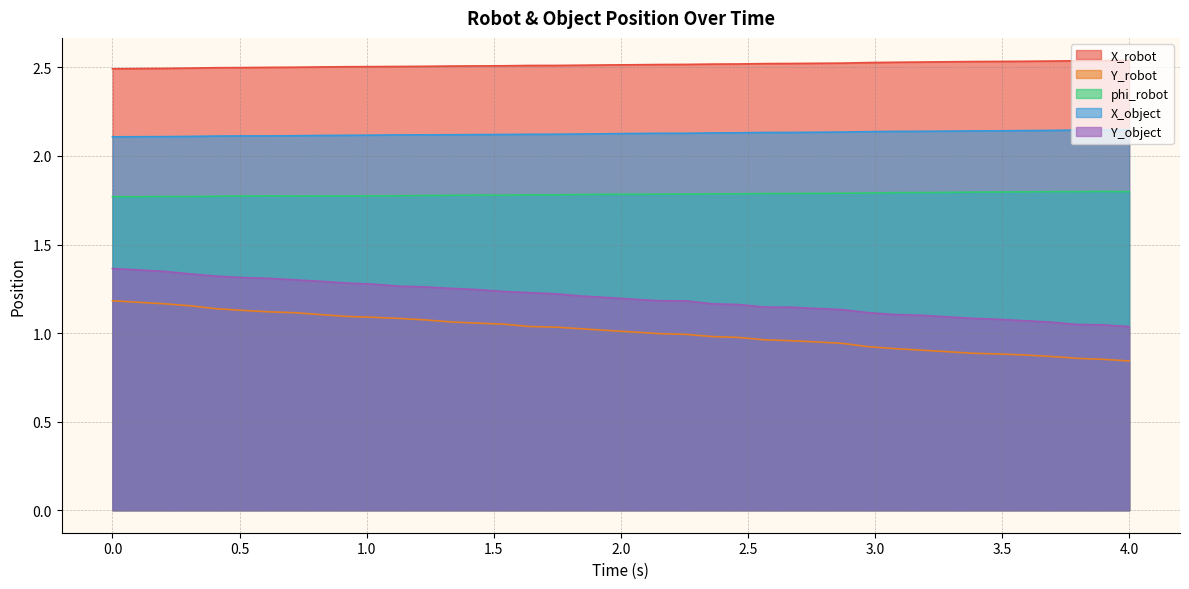

The X_robot series shows 2.5 at 0.0. True or false?

True